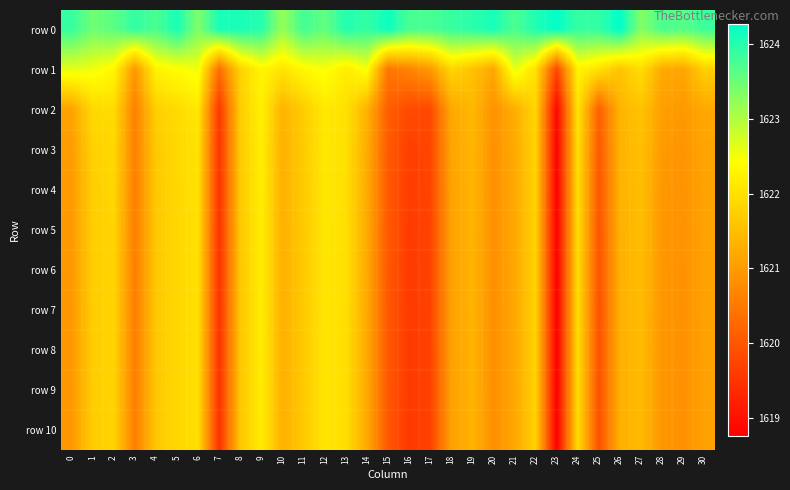

Reading right to left, what are all the values shown in this chart?

row 0: 30=1623.8	29=1623.6	28=1623.7	27=1623.3	26=1624.3	25=1623.9	24=1623.9	23=1624.2	22=1624.0	21=1623.7	20=1624.1	19=1624.0	18=1623.9	17=1623.7	16=1623.7	15=1624.2	14=1623.9	13=1624.0	12=1623.6	11=1623.8	10=1623.2	9=1624.0	8=1624.1	7=1624.1	6=1623.3	5=1624.1	4=1623.7	3=1623.9	2=1623.6	1=1623.5	0=1623.9
row 1: 30=1621.8	29=1621.2	28=1621.2	27=1622.0	26=1621.6	25=1622.0	24=1622.3	23=1619.8	22=1622.0	21=1622.6	20=1621.2	19=1621.6	18=1621.9	17=1621.0	16=1620.7	15=1620.5	14=1622.5	13=1622.2	12=1622.5	11=1622.3	10=1622.1	9=1622.3	8=1621.8	7=1620.3	6=1622.5	5=1622.4	4=1622.3	3=1620.9	2=1622.3	1=1622.5	0=1622.6
row 2: 30=1621.2	29=1621.0	28=1621.1	27=1621.6	26=1621.4	25=1620.1	24=1622.1	23=1618.9	22=1621.8	21=1621.3	20=1620.9	19=1621.4	18=1621.2	17=1619.8	16=1619.8	15=1620.1	14=1621.3	13=1622.0	12=1622.1	11=1621.7	10=1621.3	9=1622.2	8=1621.7	7=1619.6	6=1622.1	5=1621.9	4=1621.7	3=1620.6	2=1621.9	1=1621.9	0=1621.1
row 3: 30=1621.1	29=1620.9	28=1621.0	27=1621.5	26=1621.3	25=1620.0	24=1622.0	23=1618.8	22=1621.8	21=1621.2	20=1620.8	19=1621.4	18=1621.1	17=1619.8	16=1619.7	15=1620.1	14=1621.2	13=1622.0	12=1622.1	11=1621.7	10=1621.3	9=1622.2	8=1621.7	7=1619.5	6=1622.0	5=1621.9	4=1621.7	3=1620.6	2=1621.9	1=1621.8	0=1621.0
row 4: 30=1621.1	29=1620.9	28=1620.9	27=1621.5	26=1621.3	25=1620.0	24=1622.0	23=1618.8	22=1621.8	21=1621.2	20=1620.8	19=1621.4	18=1621.1	17=1619.7	16=1619.6	15=1620.1	14=1621.2	13=1622.0	12=1622.1	11=1621.7	10=1621.3	9=1622.2	8=1621.7	7=1619.5	6=1622.0	5=1621.9	4=1621.6	3=1620.6	2=1621.8	1=1621.7	0=1621.0
row 5: 30=1621.1	29=1620.9	28=1620.9	27=1621.5	26=1621.3	25=1620.0	24=1622.0	23=1618.8	22=1621.8	21=1621.2	20=1620.8	19=1621.4	18=1621.1	17=1619.7	16=1619.6	15=1620.0	14=1621.2	13=1622.0	12=1622.1	11=1621.7	10=1621.3	9=1622.2	8=1621.6	7=1619.5	6=1622.0	5=1621.9	4=1621.6	3=1620.6	2=1621.8	1=1621.7	0=1621.0
row 6: 30=1621.1	29=1620.9	28=1620.9	27=1621.5	26=1621.3	25=1619.9	24=1622.0	23=1618.8	22=1621.8	21=1621.2	20=1620.8	19=1621.3	18=1621.1	17=1619.7	16=1619.6	15=1620.0	14=1621.2	13=1622.0	12=1622.1	11=1621.7	10=1621.3	9=1622.2	8=1621.6	7=1619.5	6=1622.0	5=1621.9	4=1621.6	3=1620.6	2=1621.8	1=1621.7	0=1621.0
row 7: 30=1621.1	29=1620.9	28=1620.9	27=1621.5	26=1621.3	25=1619.9	24=1622.0	23=1618.8	22=1621.8	21=1621.2	20=1620.8	19=1621.3	18=1621.1	17=1619.7	16=1619.6	15=1620.0	14=1621.2	13=1622.0	12=1622.1	11=1621.7	10=1621.3	9=1622.2	8=1621.6	7=1619.5	6=1622.0	5=1621.9	4=1621.6	3=1620.6	2=1621.8	1=1621.7	0=1621.0
row 8: 30=1621.1	29=1620.9	28=1620.9	27=1621.5	26=1621.3	25=1619.9	24=1622.0	23=1618.8	22=1621.8	21=1621.2	20=1620.8	19=1621.3	18=1621.1	17=1619.7	16=1619.6	15=1620.0	14=1621.2	13=1622.0	12=1622.1	11=1621.7	10=1621.3	9=1622.2	8=1621.6	7=1619.5	6=1622.0	5=1621.9	4=1621.6	3=1620.6	2=1621.8	1=1621.7	0=1621.0
row 9: 30=1621.1	29=1620.9	28=1620.9	27=1621.4	26=1621.3	25=1619.9	24=1621.9	23=1618.8	22=1621.8	21=1621.2	20=1620.8	19=1621.3	18=1621.1	17=1619.7	16=1619.6	15=1620.0	14=1621.2	13=1622.0	12=1622.1	11=1621.7	10=1621.3	9=1622.2	8=1621.6	7=1619.5	6=1622.0	5=1621.9	4=1621.6	3=1620.6	2=1621.8	1=1621.7	0=1621.0
row 10: 30=1621.1	29=1620.9	28=1620.9	27=1621.4	26=1621.3	25=1619.9	24=1621.9	23=1618.8	22=1621.8	21=1621.2	20=1620.8	19=1621.3	18=1621.1	17=1619.7	16=1619.6	15=1620.0	14=1621.2	13=1622.0	12=1622.1	11=1621.7	10=1621.3	9=1622.2	8=1621.6	7=1619.5	6=1622.0	5=1621.9	4=1621.6	3=1620.6	2=1621.8	1=1621.7	0=1621.0